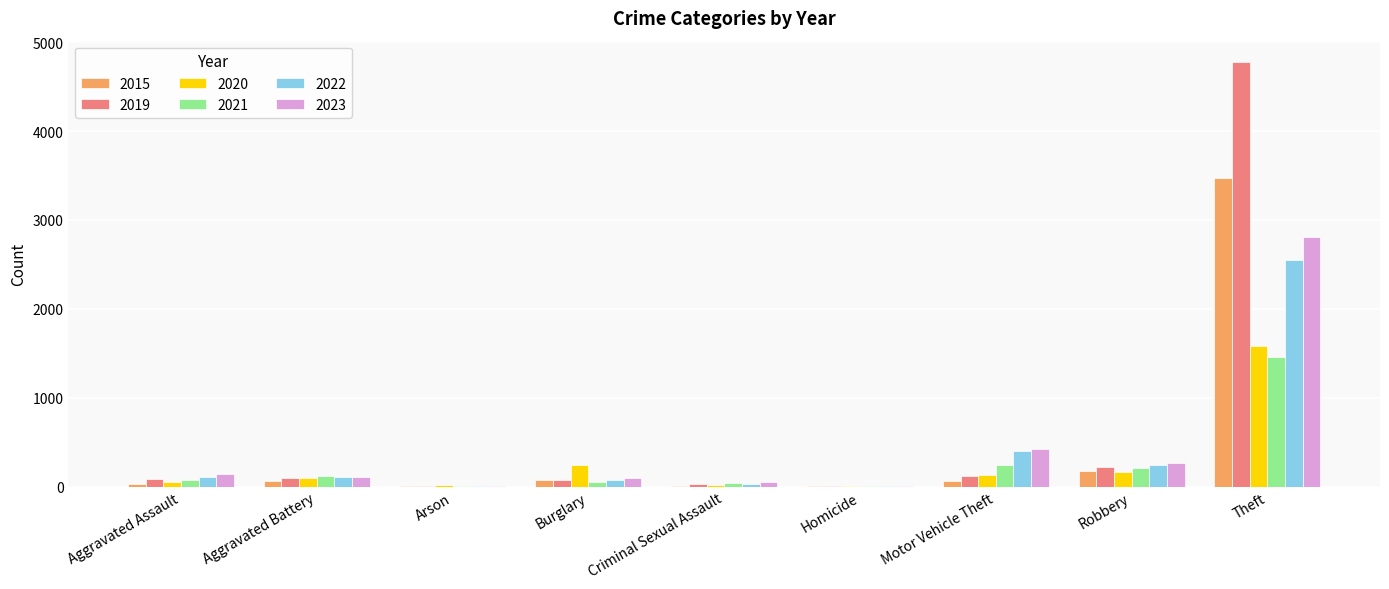

How many groups of bars are there?

9